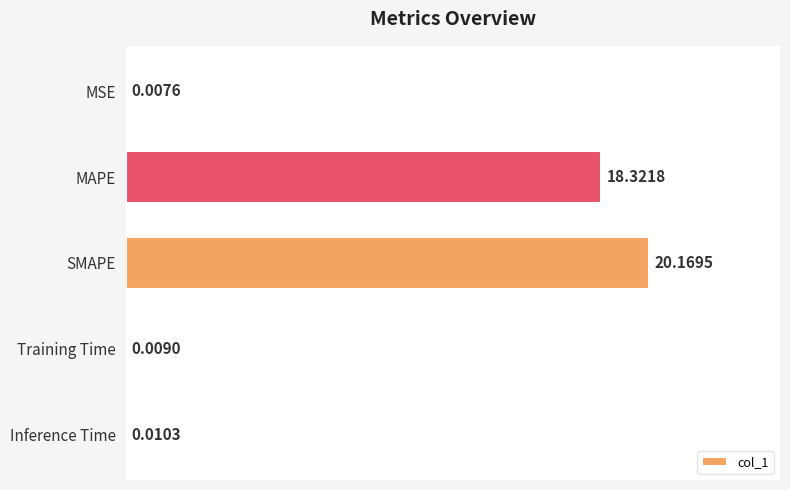

What is the sum of all values?

38.5